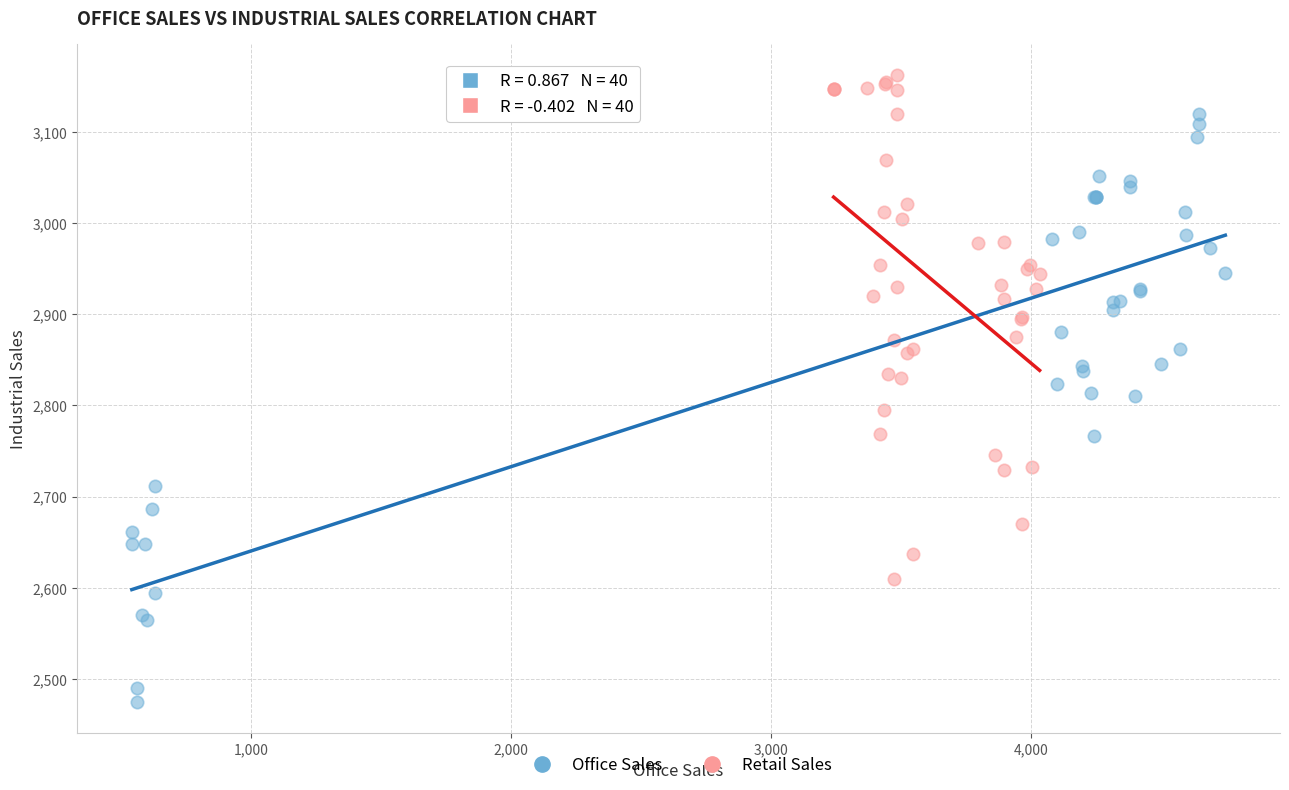

Which series contains the highest Y value?

Retail Sales